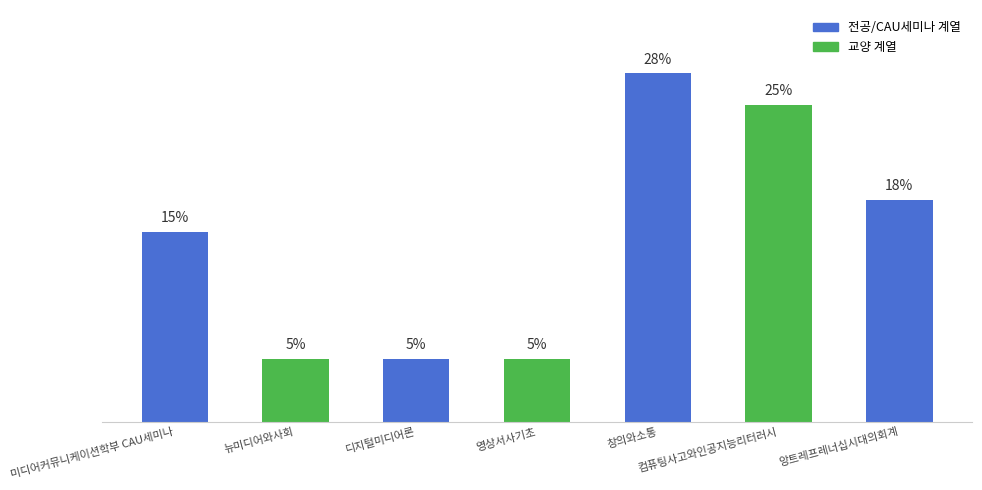

Which label corresponds to the largest value in the chart?

창의와소통